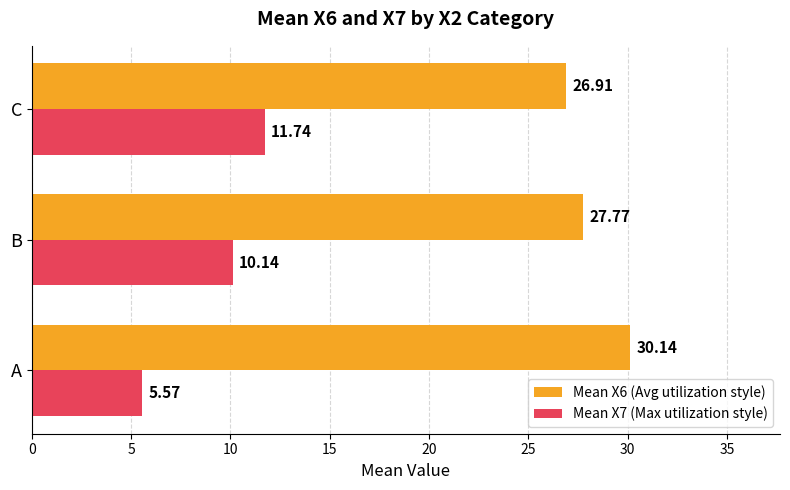

Between B and C, which series saw the biggest shift?

Mean X7 (Max utilization style)